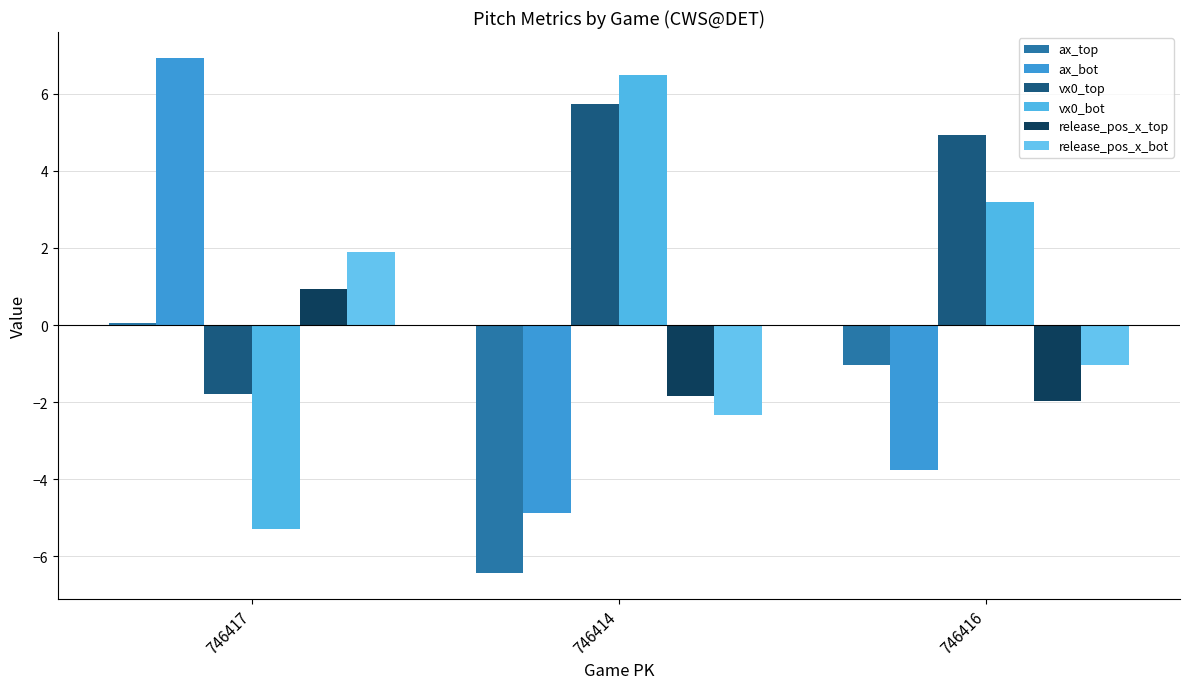

What is the label of the 1st bar from the right?

746416